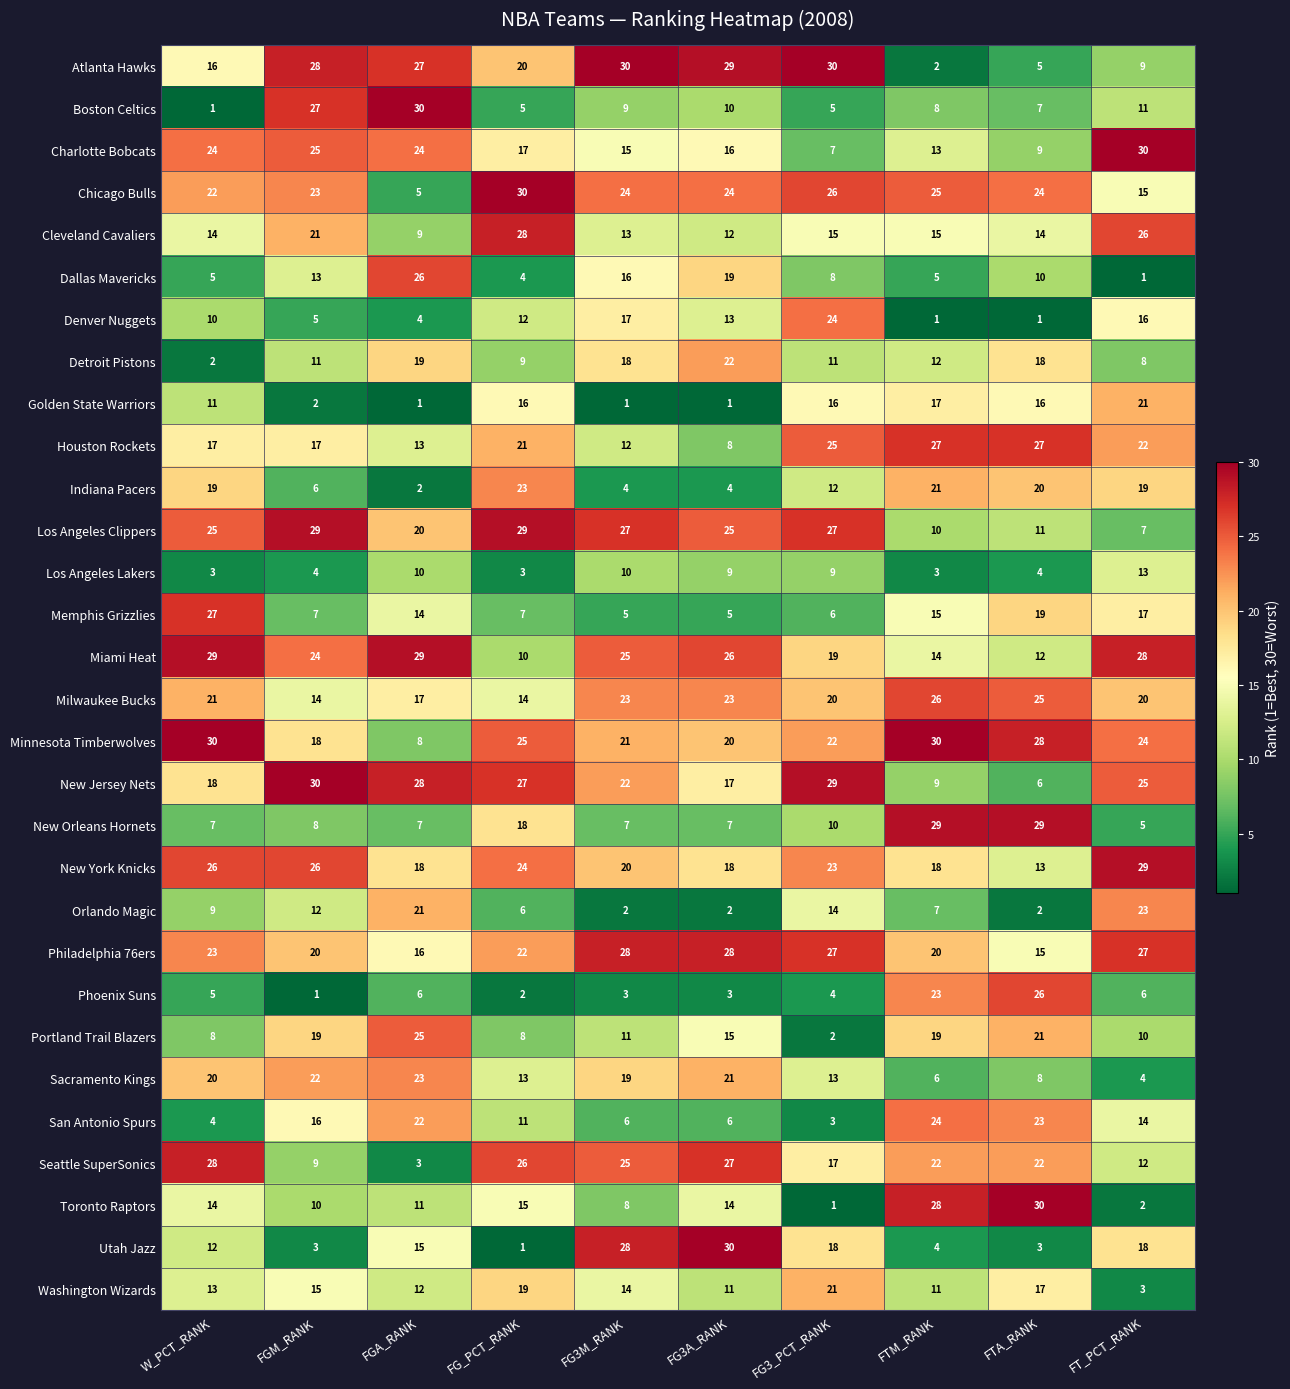

Where does the Chicago Bulls series first go above 24?

FG_PCT_RANK